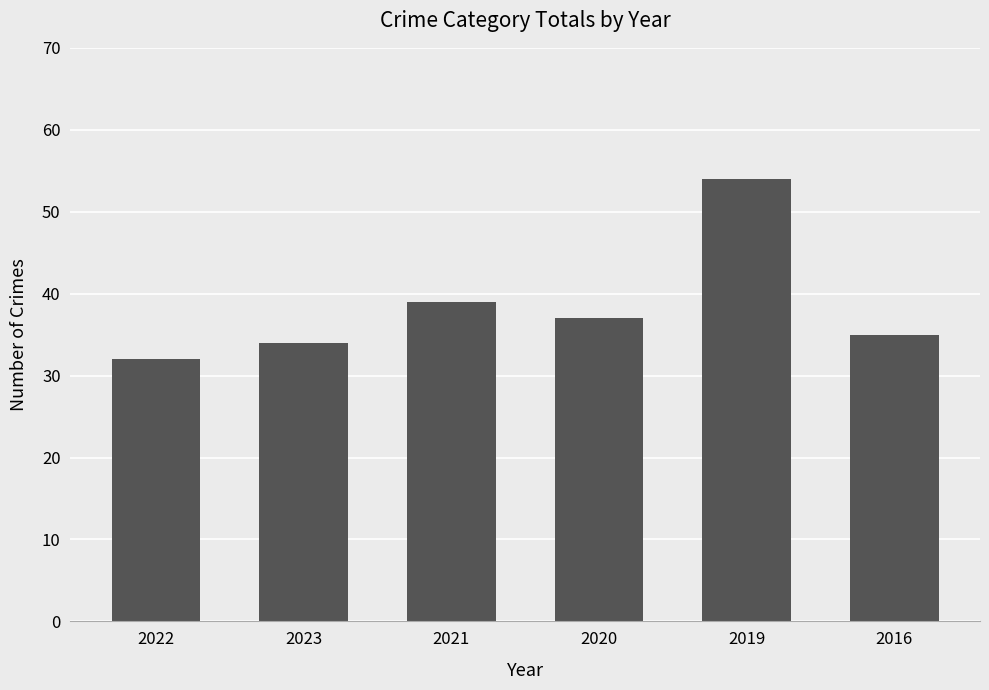

Approximately how many times larger is the value at 2019 compared to 2023?

1.6